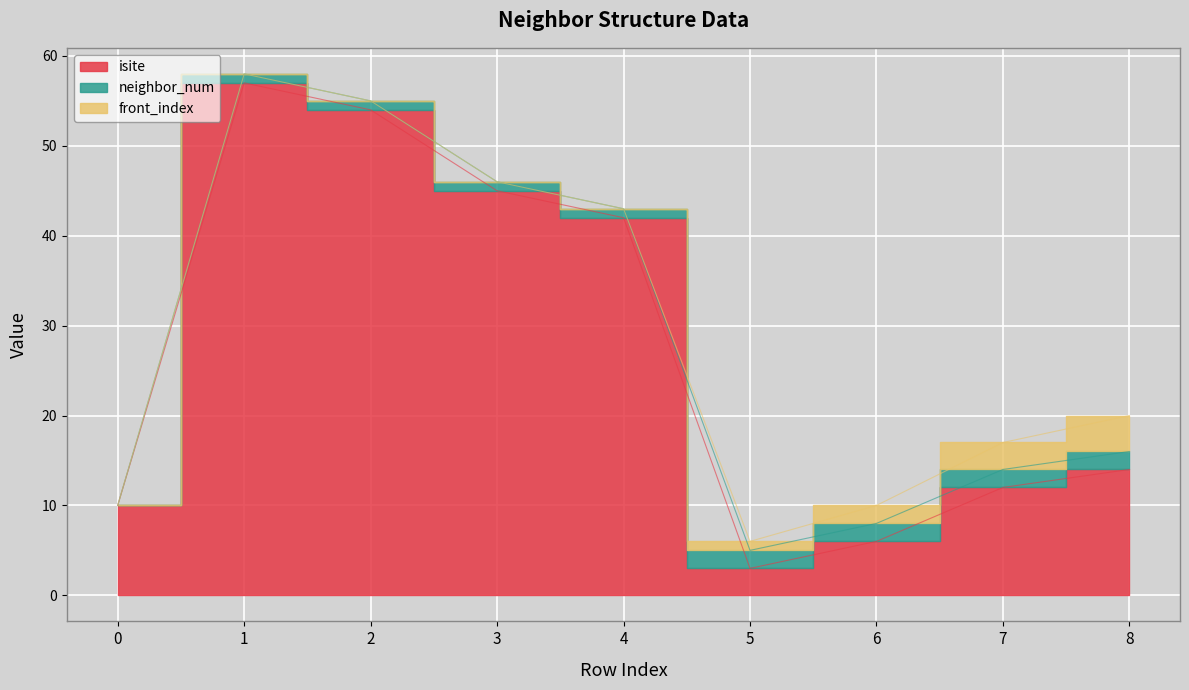

Which series has the largest total across all categories?

isite